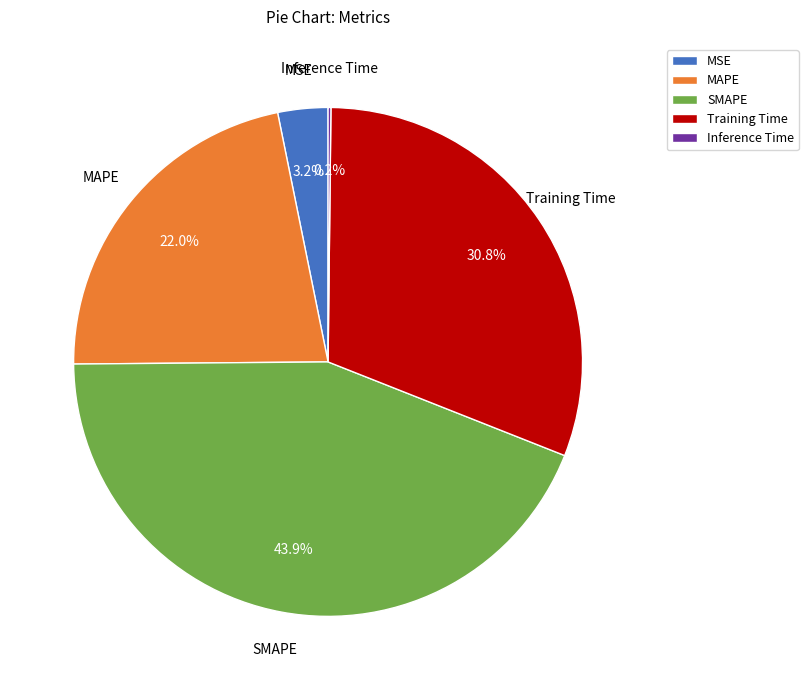

To the nearest percent, what is the combined percentage of SMAPE and MSE?

47%